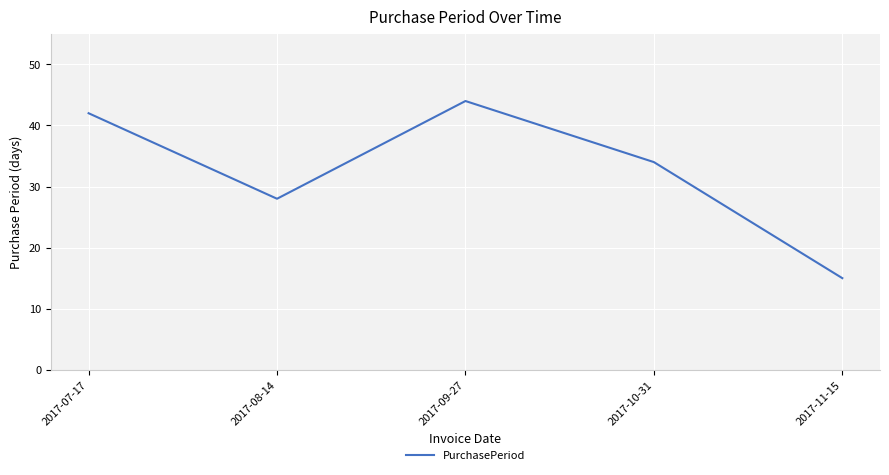

What is the sum of the values at 2017-07-17 and 2017-08-14?

70